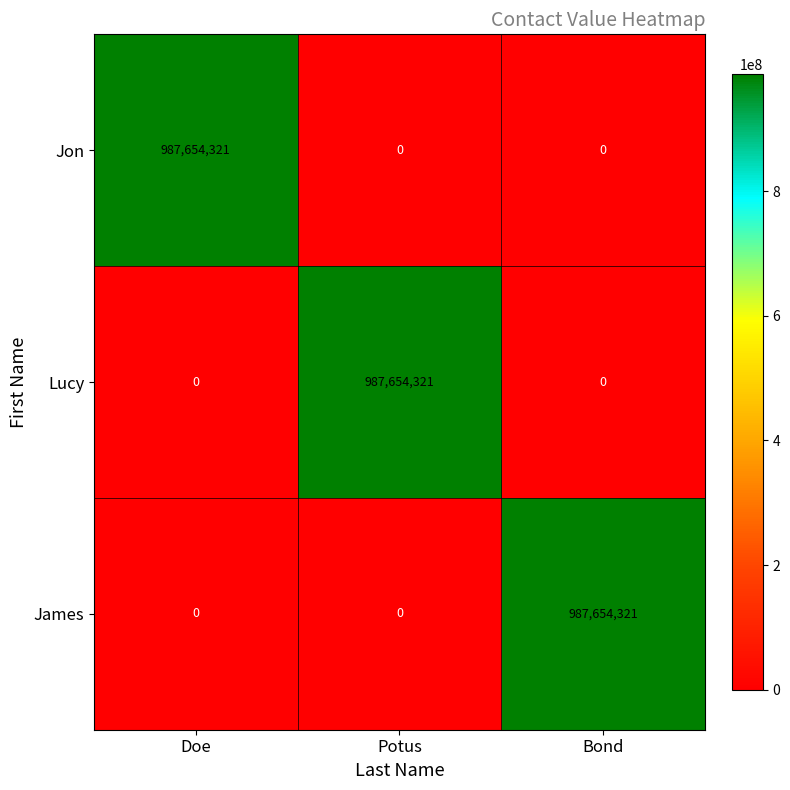

What is the difference between the maximum and minimum values in the Jon series?

987654321